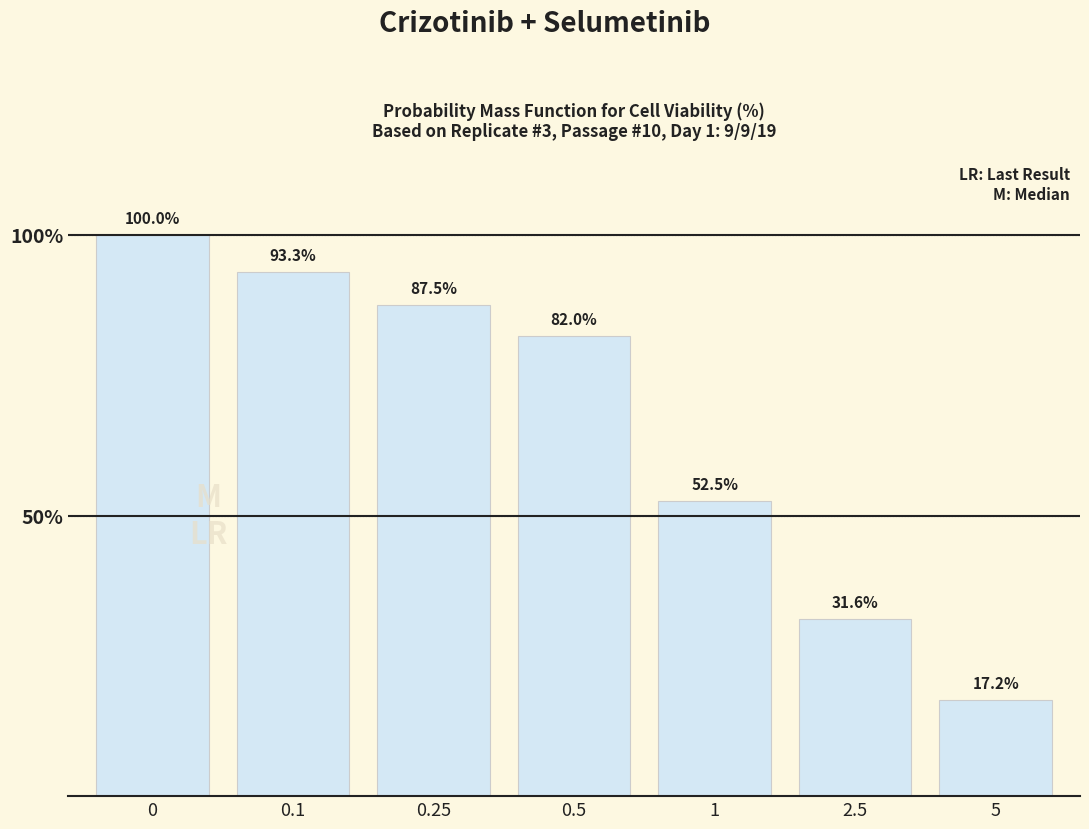

List the labels in order of value, smallest first.

5, 2.5, 1, 0.5, 0.25, 0.1, 0